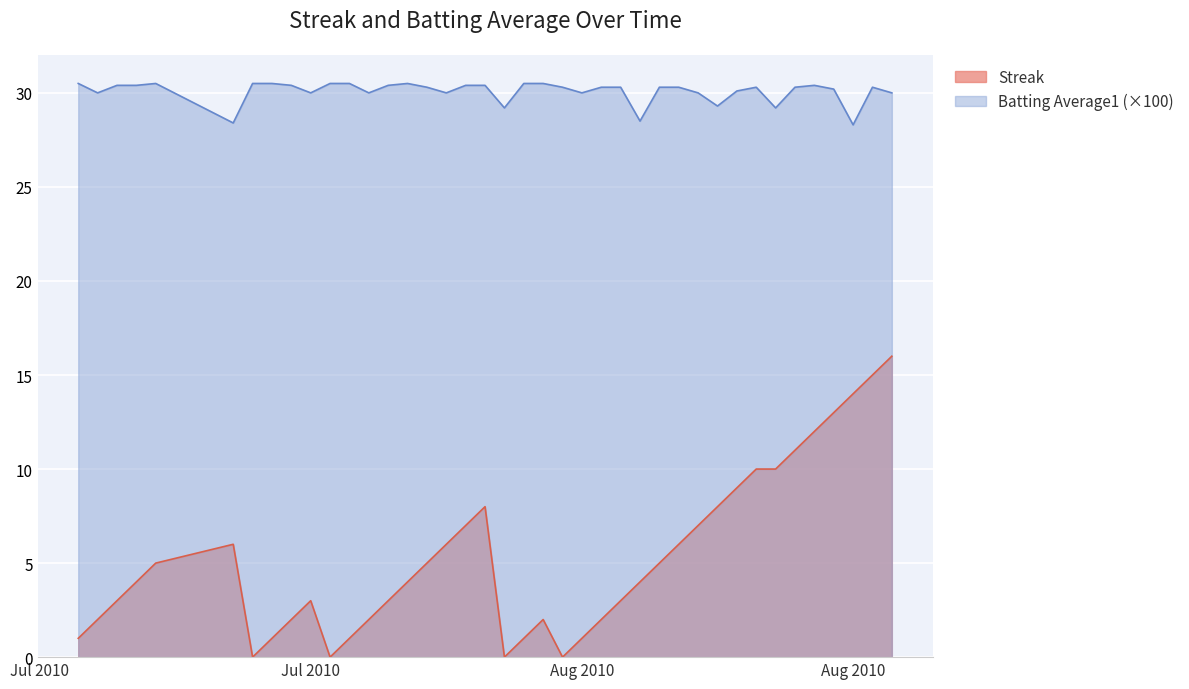

True or false: Streak has more than 1 interior local peaks.

True